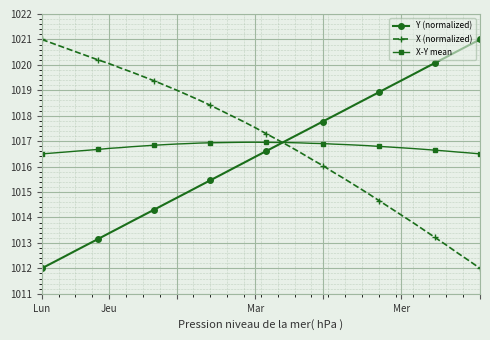

True or false: Y (normalized) has more than 0 points higher than both neighbors.

False